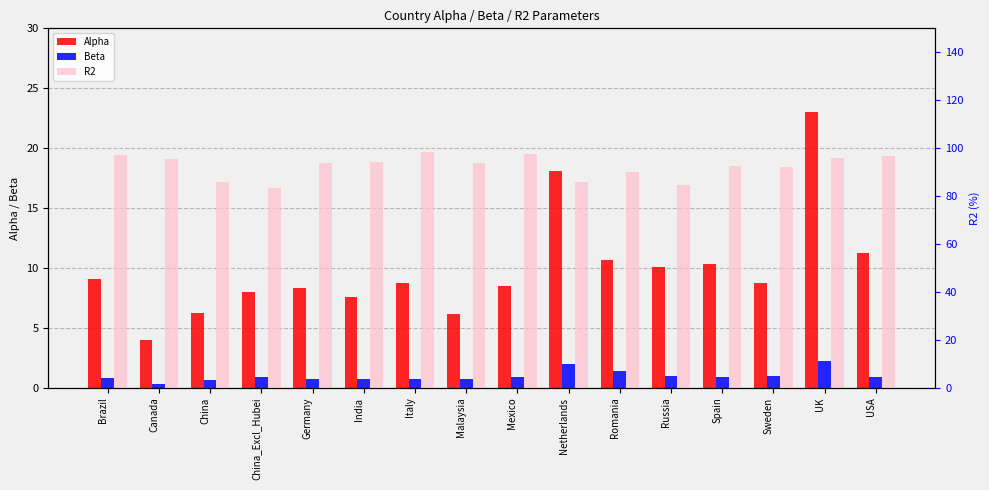

What is the greatest value displayed?

98.5